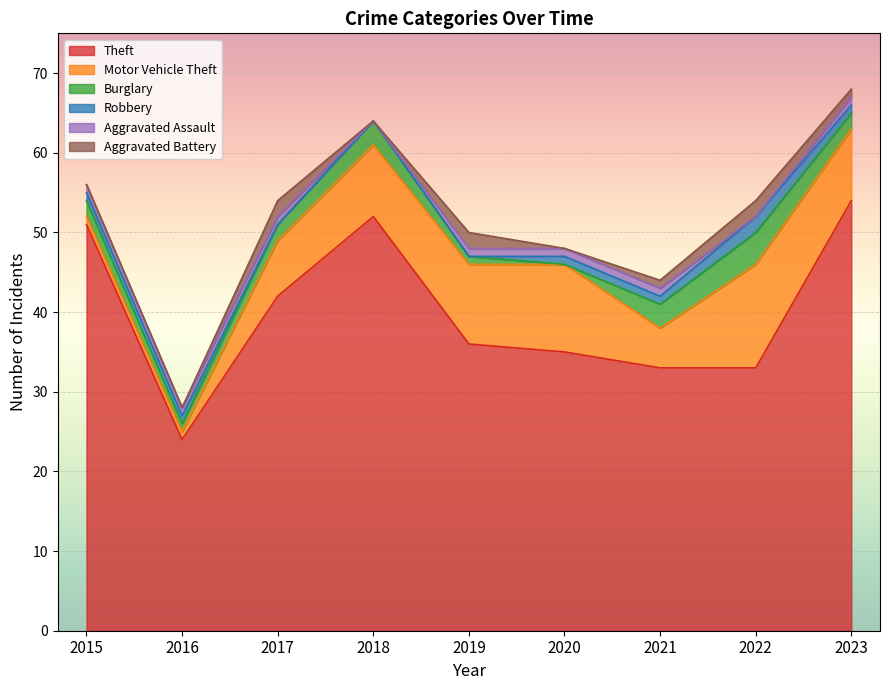

What is the maximum value for Robbery?

2